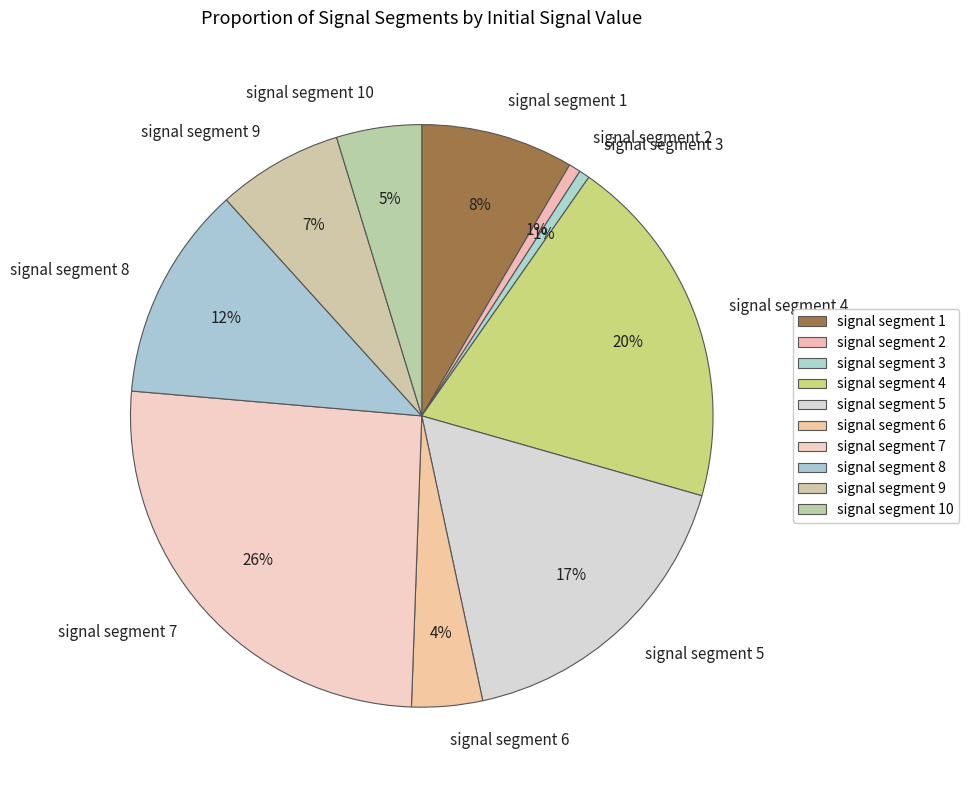

How many segments does this pie chart have?

10